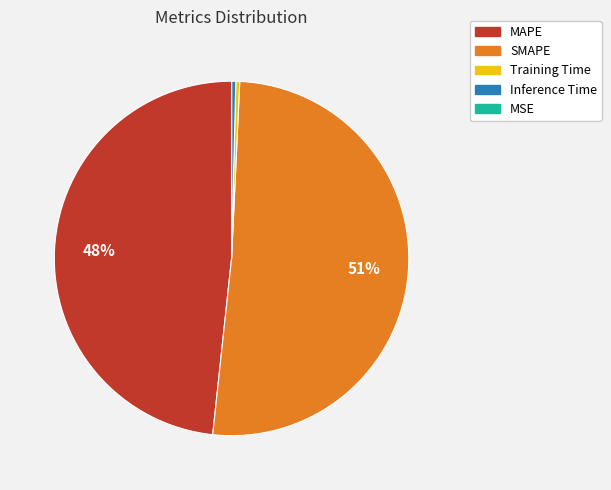

To the nearest percent, what is the average slice percentage?

20%